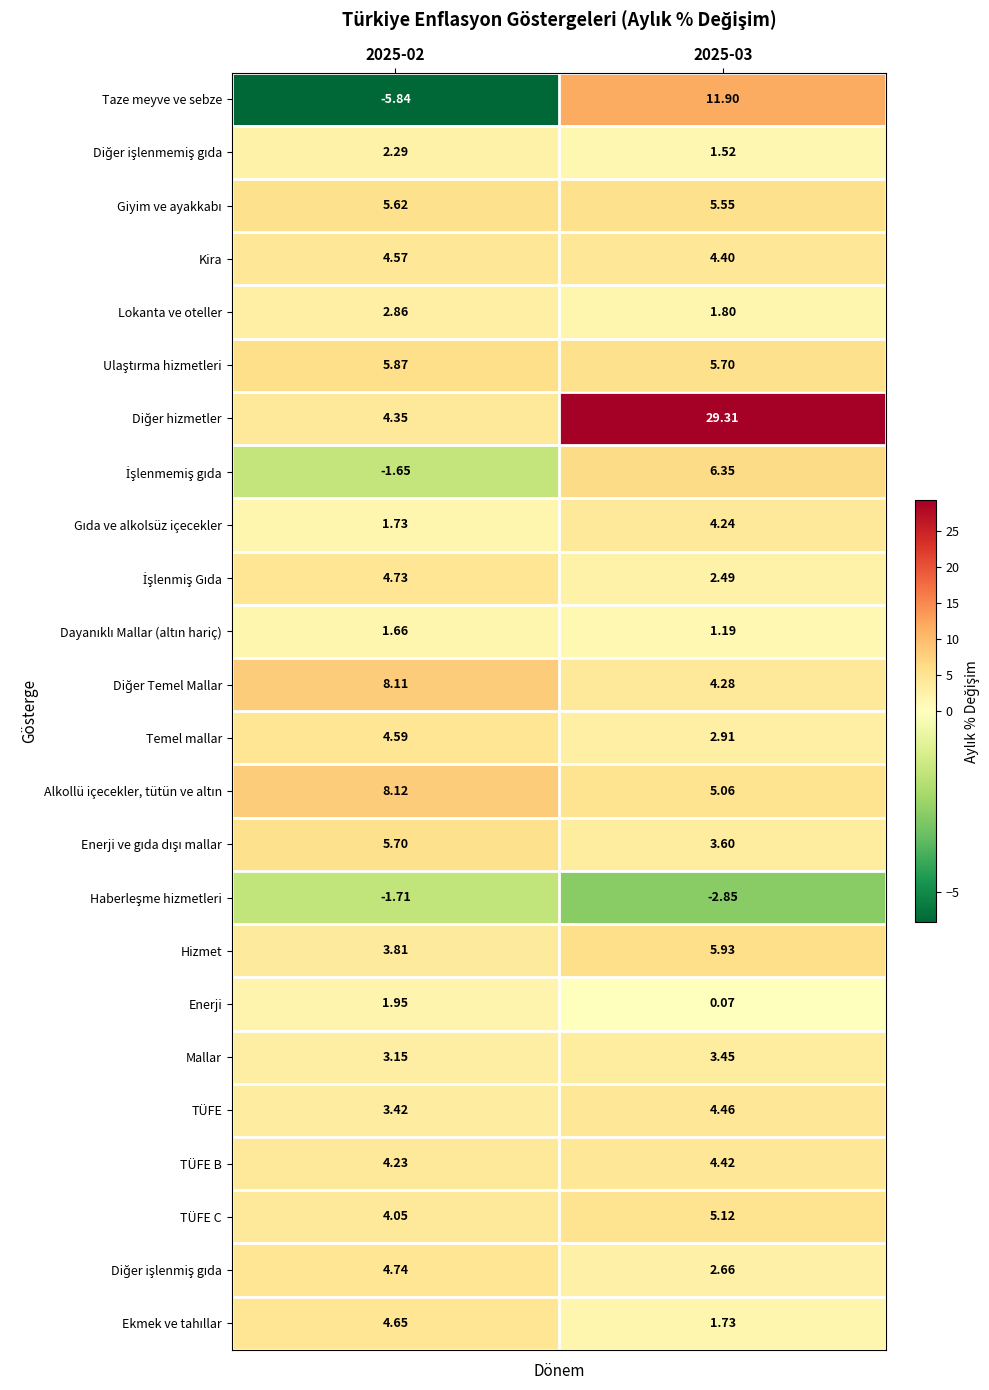

Which series has the largest total across all categories?

Diğer hizmetler